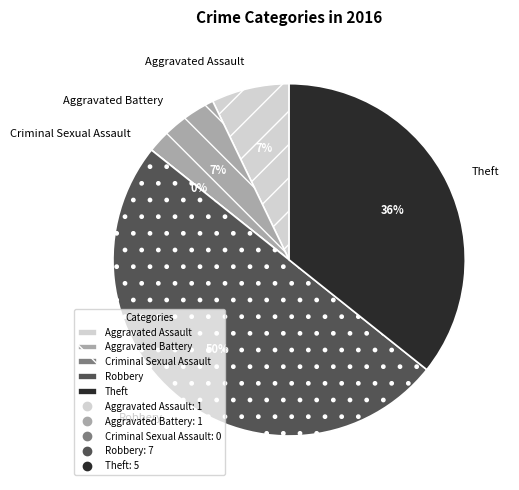

Is there a majority slice in this chart?

No